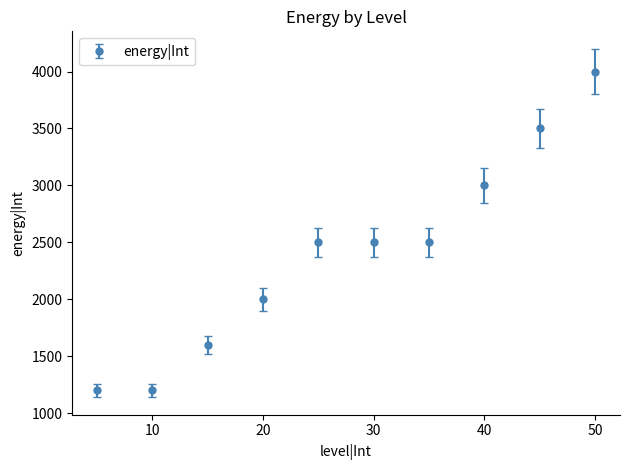

What is the sum of all values?

24000